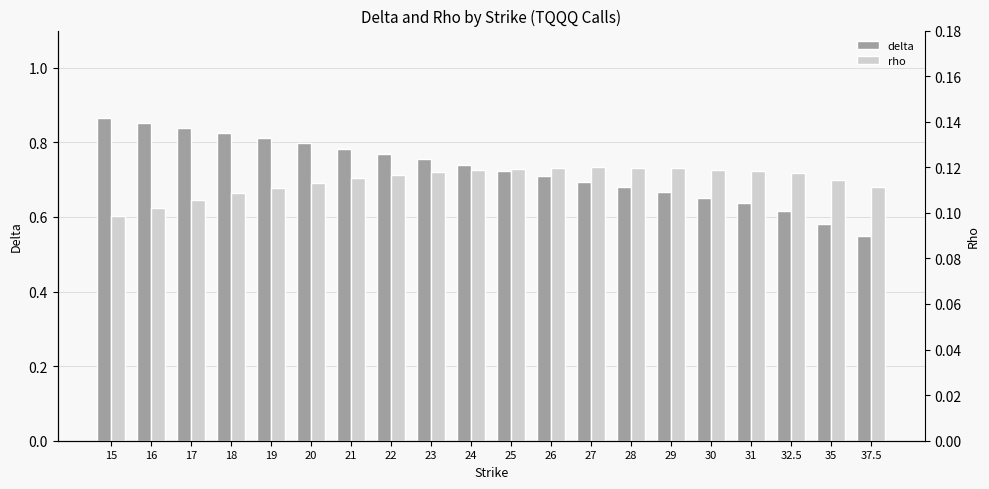

Read the rho value at 30.

0.1